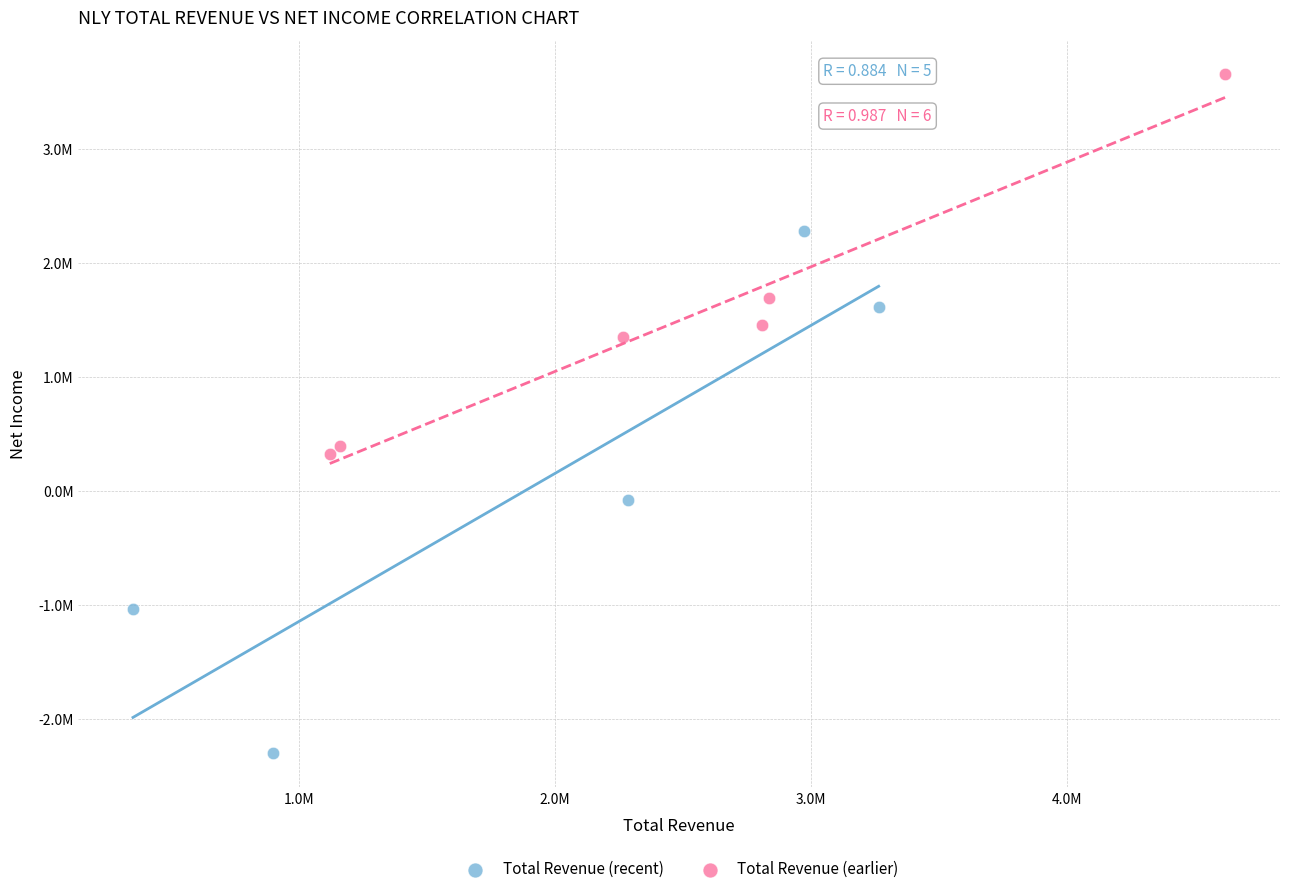

Which series contains the highest Y value?

Total Revenue (earlier)